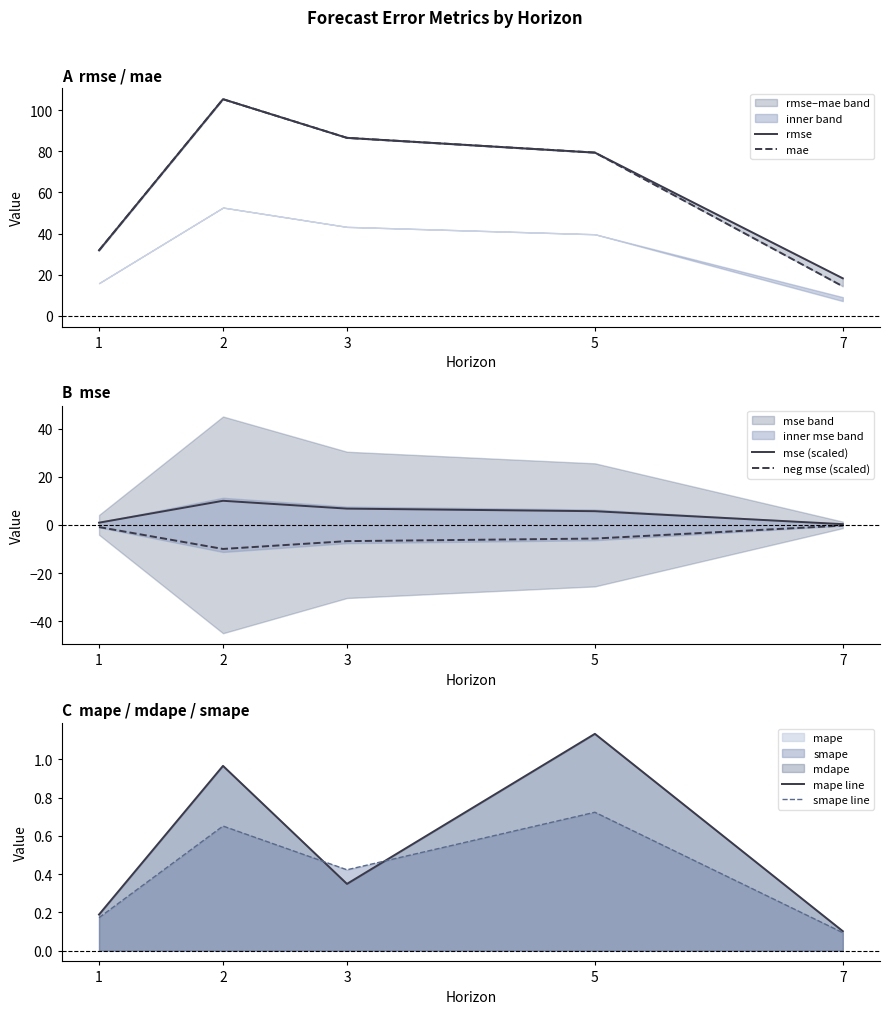

What is the difference between the rmse values at 7 and 5?

61.1